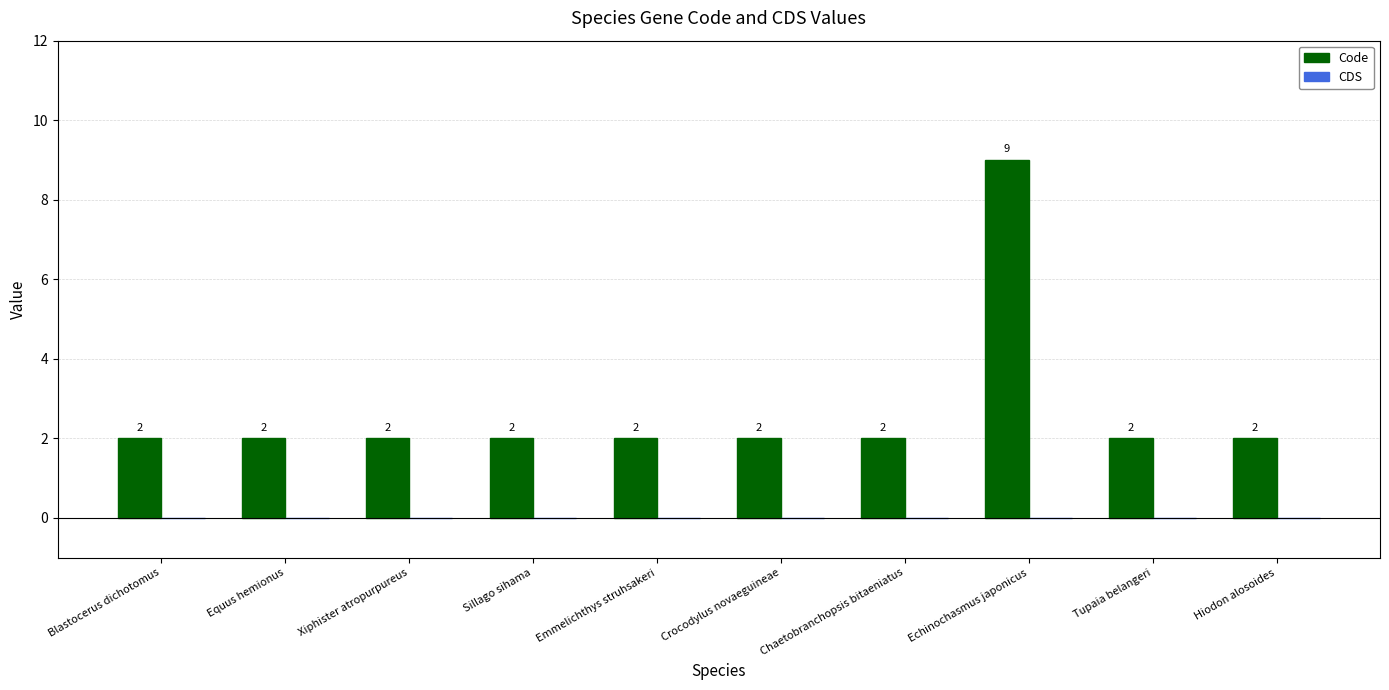

How many series are shown in this chart?

1